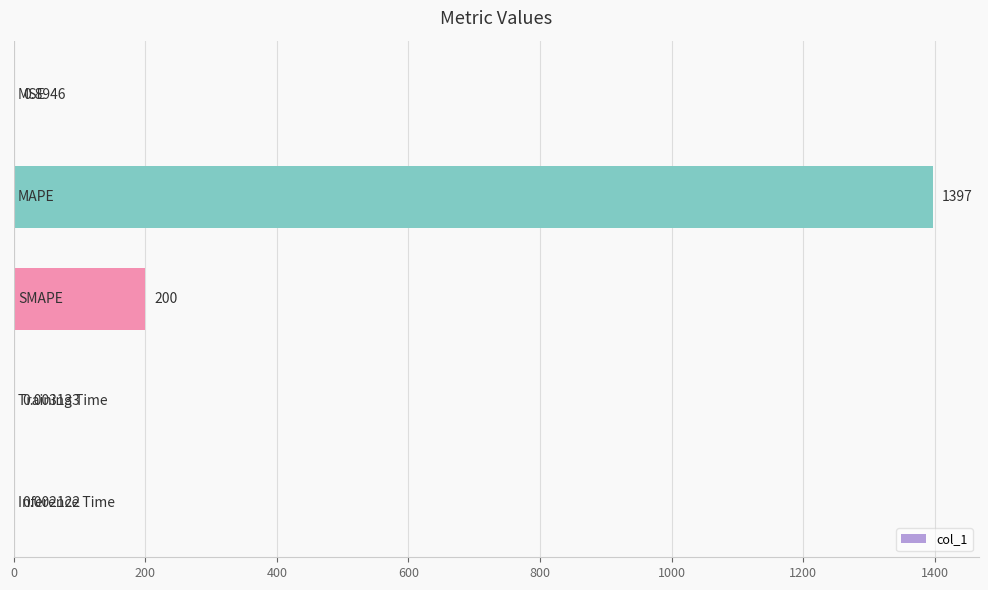

Are the bars horizontal?

Yes